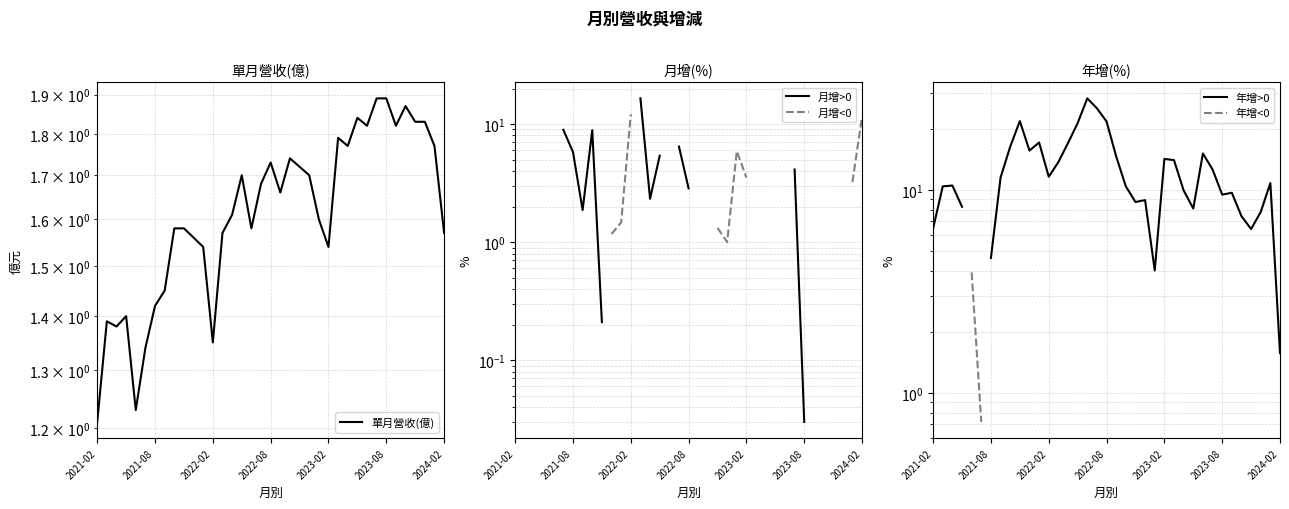

Is the value of 月增>0 at 35 greater than the value of 單月營收(億) at 25?

No